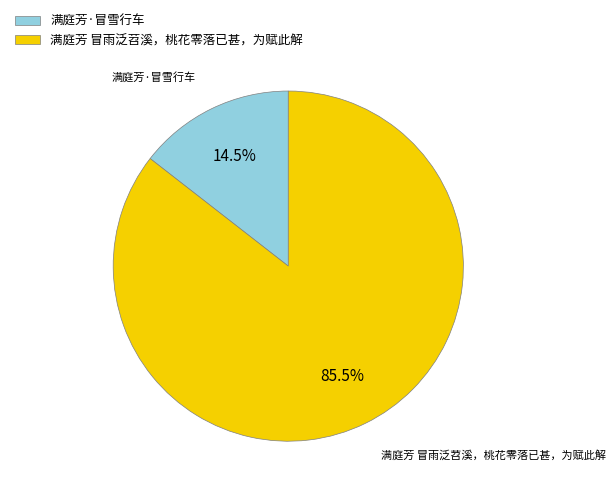

Is the sum of 满庭芳 冒雨泛苕溪，桃花零落已甚，为赋此解 and 满庭芳·冒雪行车 greater than half?

Yes